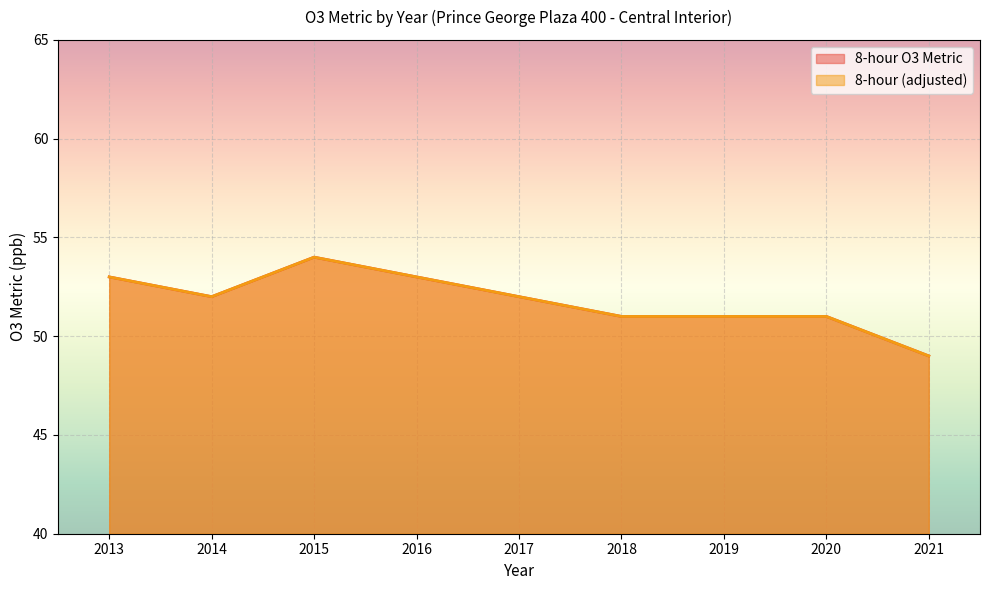

Which has a higher value, 2015 or 2014?

2015